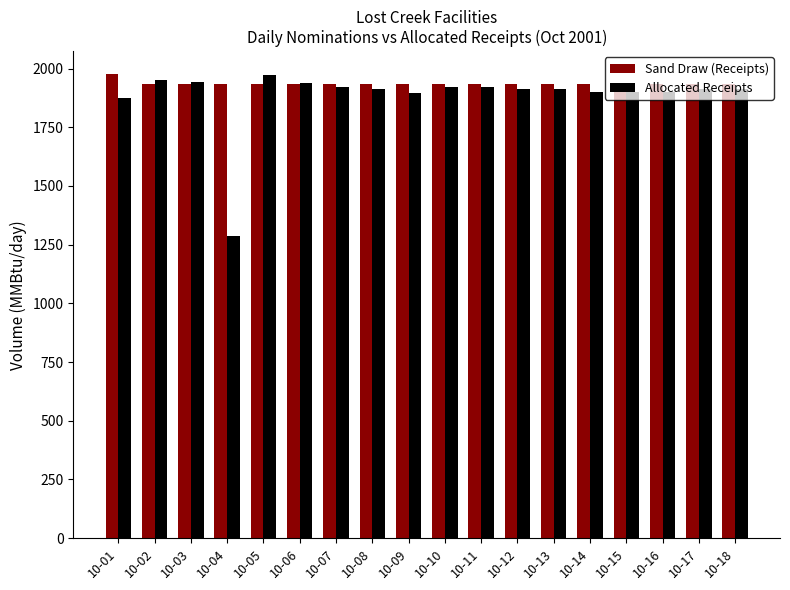

At how many categories does at least one series exceed 1958?

2